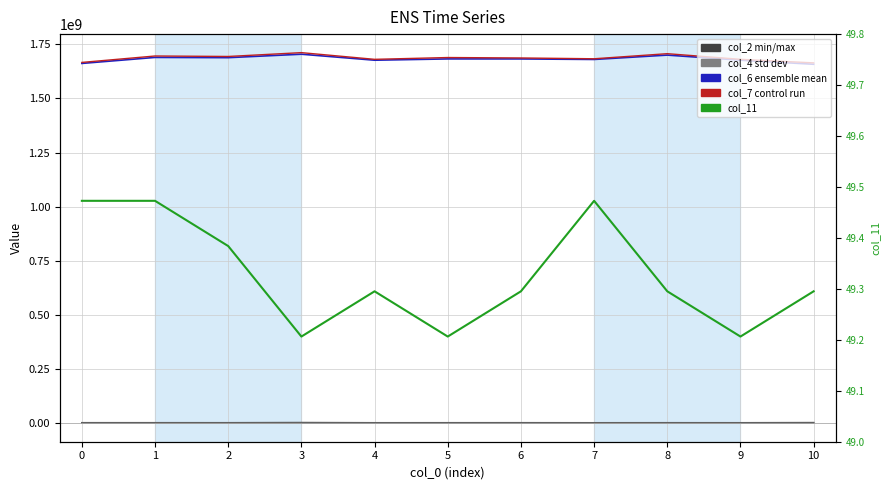

How many distinct data groups are displayed?

5